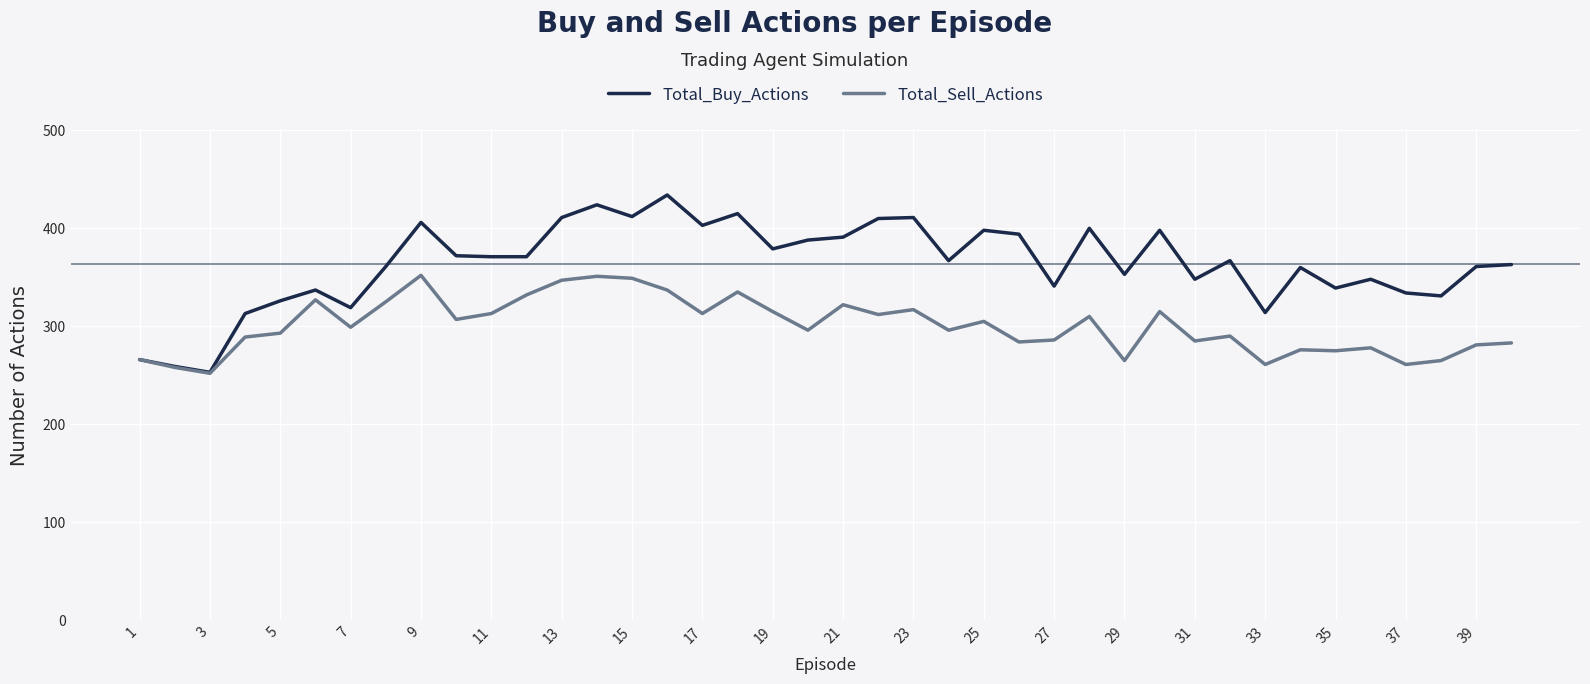

What is the highest value of the Total_Buy_Actions series?

434